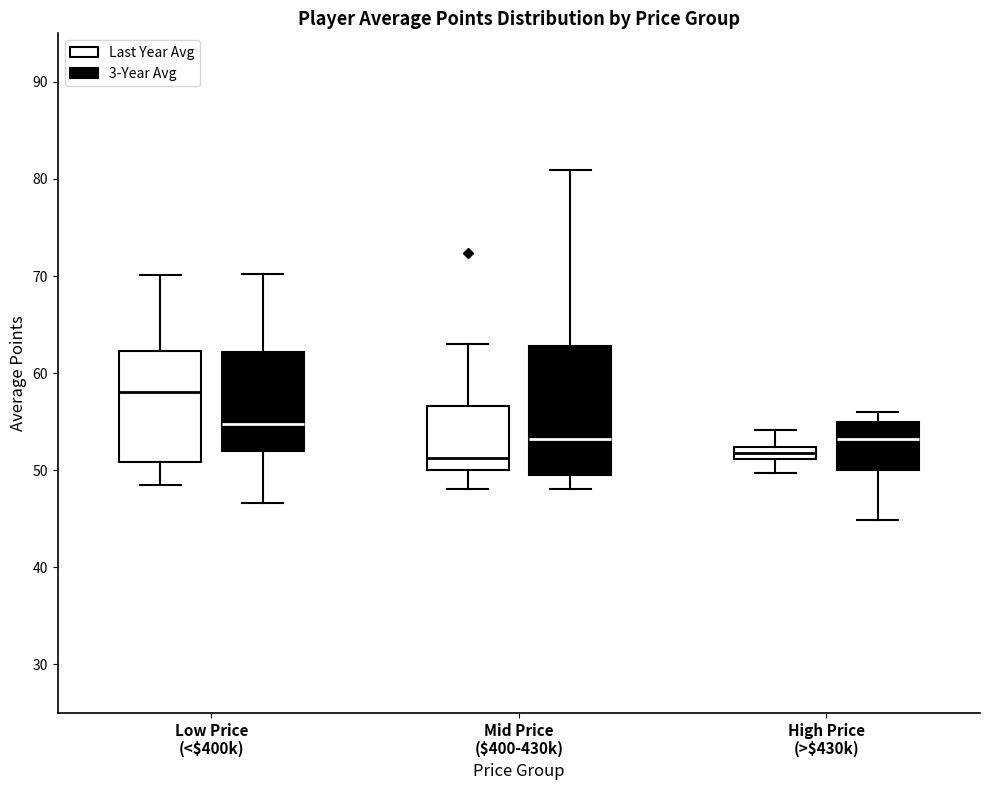

Where is the lower edge of the box for High Price (>$430k) (Last Year Avg) on the y-axis? The values are not printed on the chart, so give them approximately, as read against the axis.

51